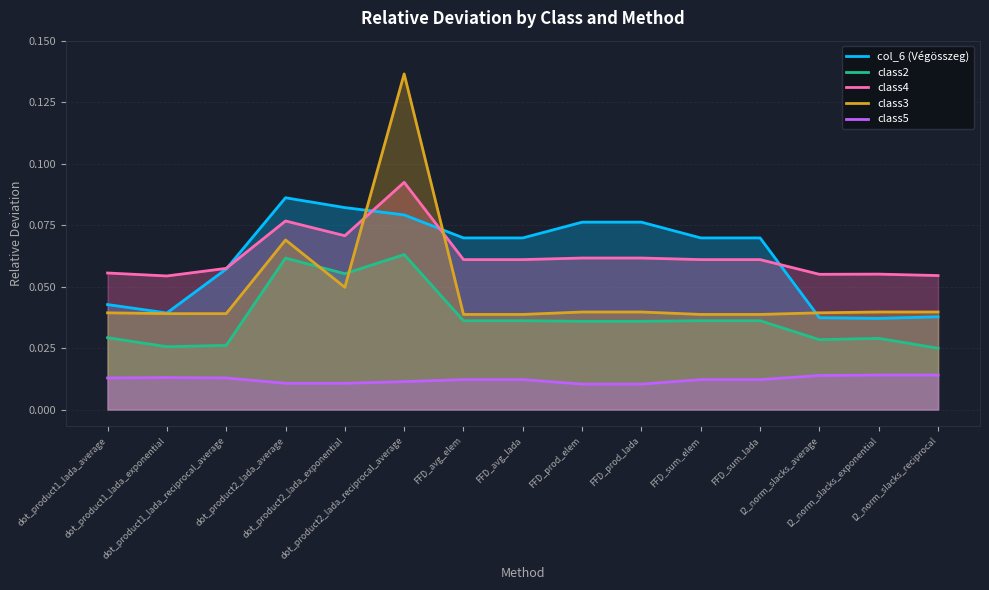

How many class3 values are between 0 and 1?

15